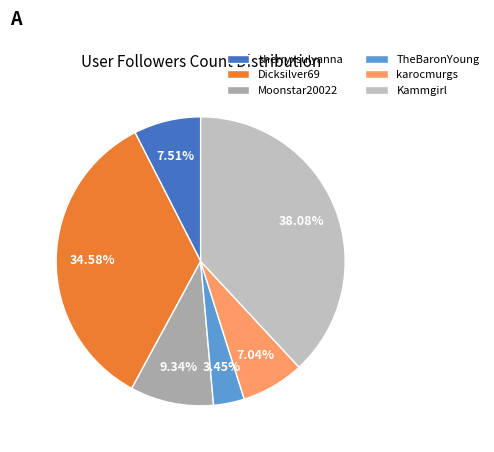

True or false: TheBaronYoung accounts for 3% of the total.

True